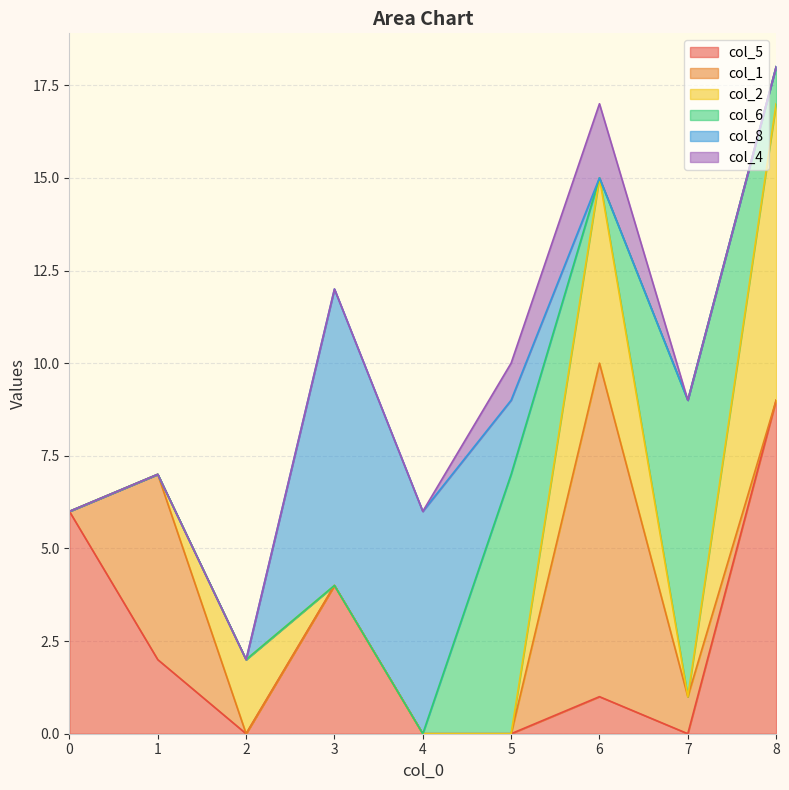

What are all the series names shown in the legend?

col_5, col_1, col_2, col_6, col_8, col_4